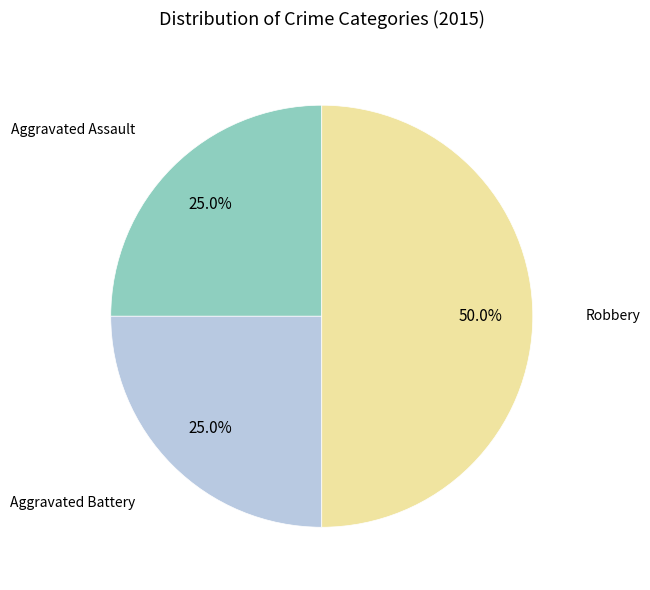

Which slice is the smallest?

Aggravated Assault